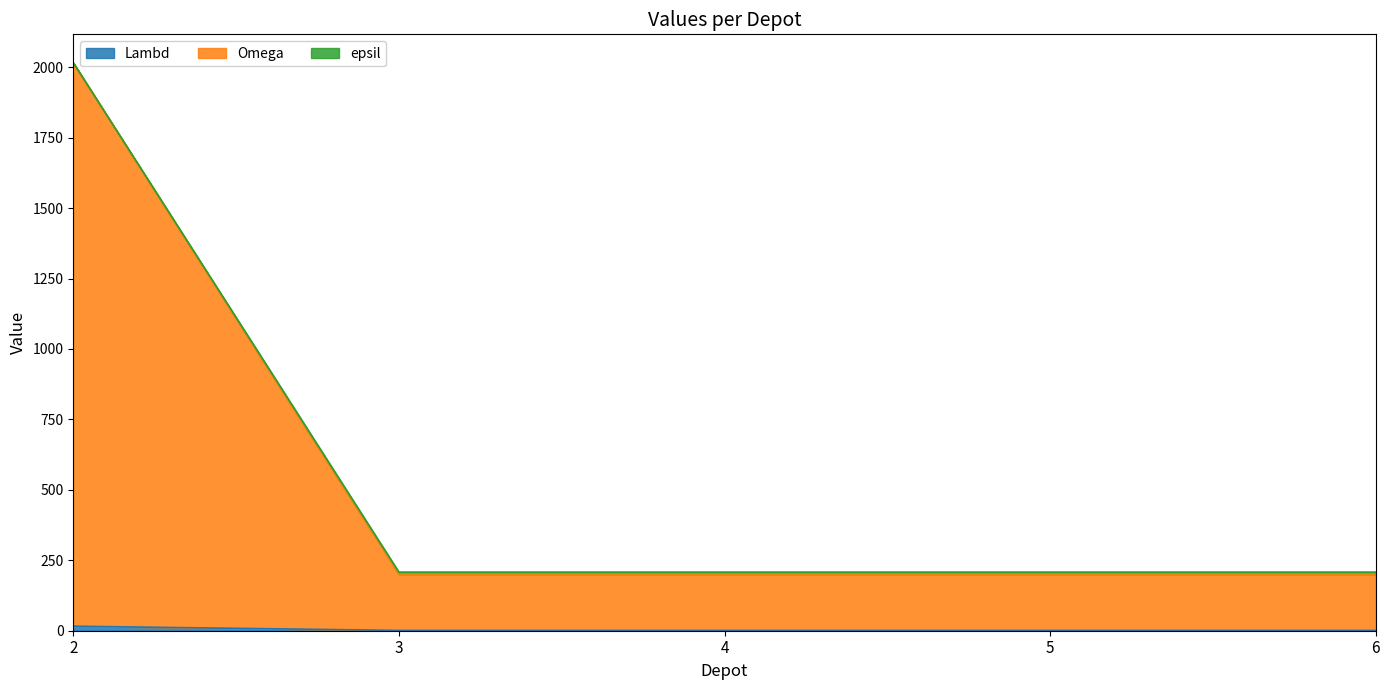

Between 3 and 6, which is larger?

3